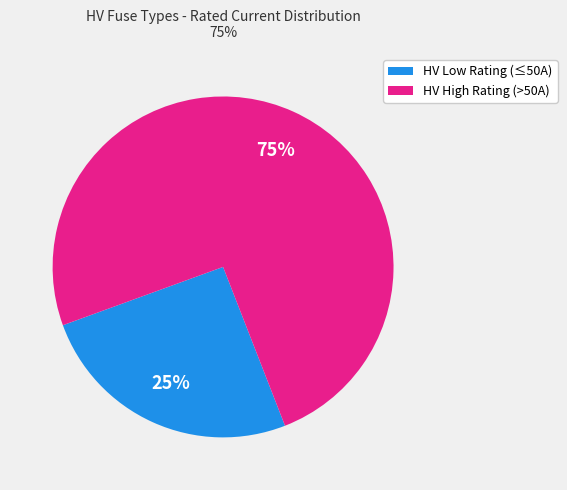

Does any single category account for the majority?

Yes